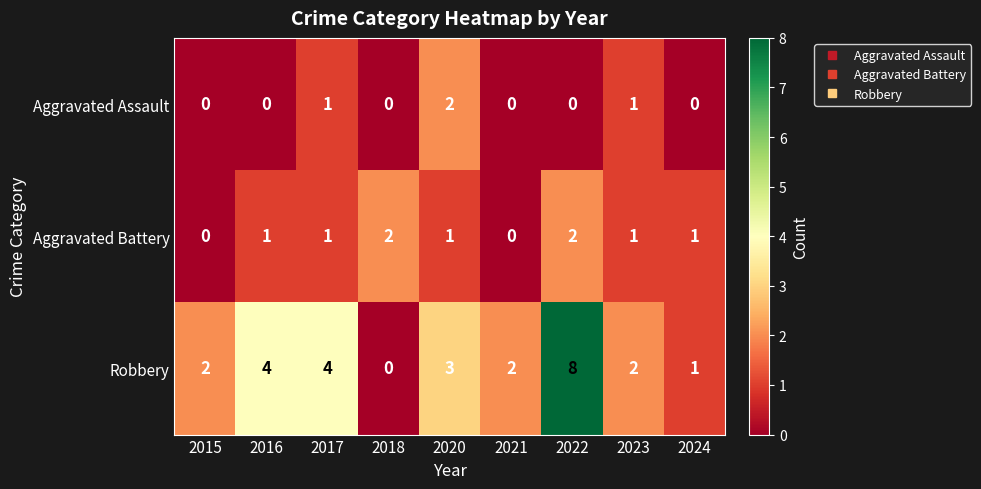

Is the value of Aggravated Battery at 2016 greater than the value of Aggravated Assault at 2016?

Yes